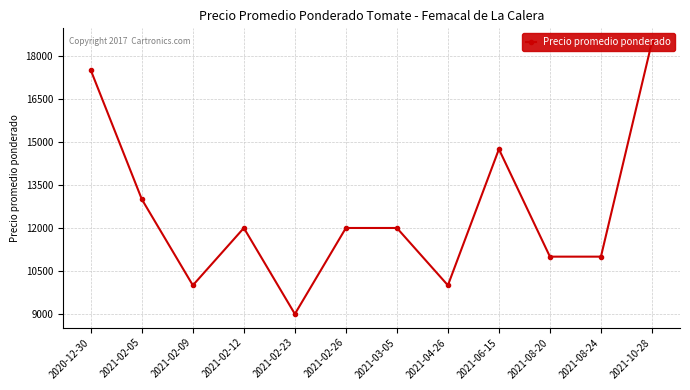

Reading right to left, list all the values displayed in this chart.

2021-10-28=18490	2021-08-24=11000	2021-08-20=11000	2021-06-15=14750	2021-04-26=10000	2021-03-05=12000	2021-02-26=12000	2021-02-23=9000	2021-02-12=12000	2021-02-09=10000	2021-02-05=13000	2020-12-30=17500